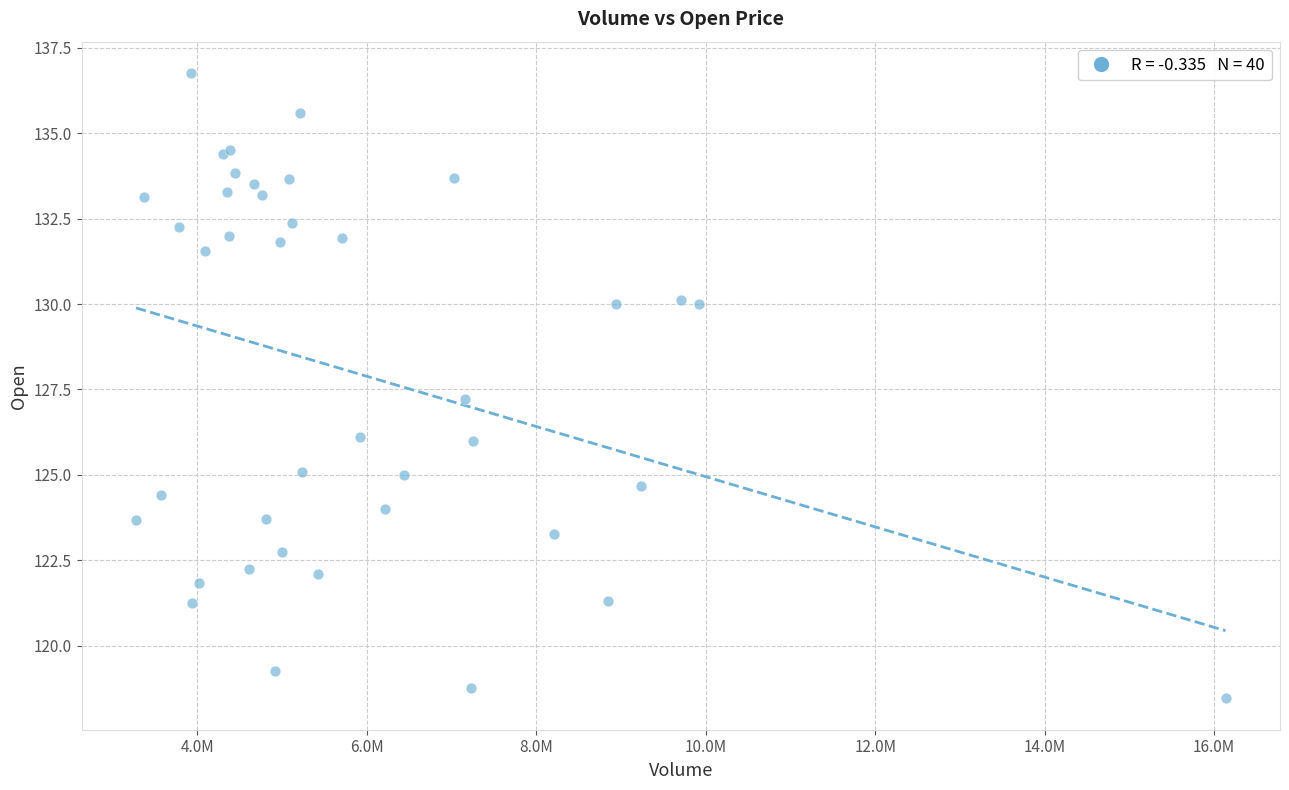

What Y value in the scatter plot is closest to 127?

127.2